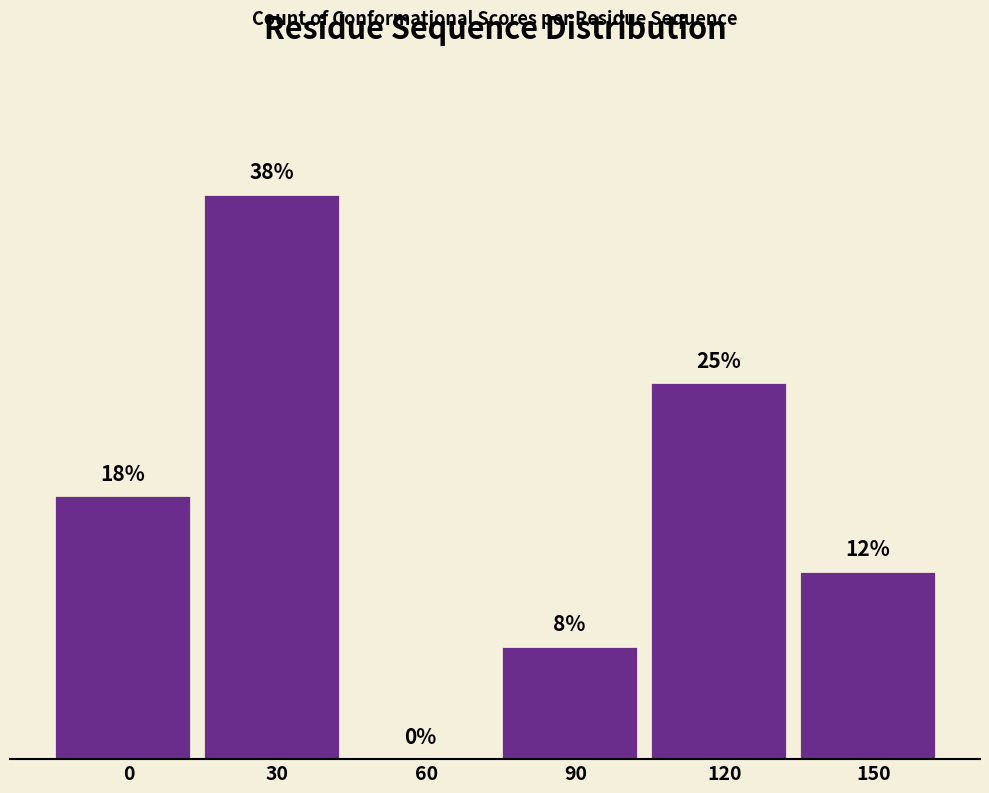

Are the bars horizontal?

No